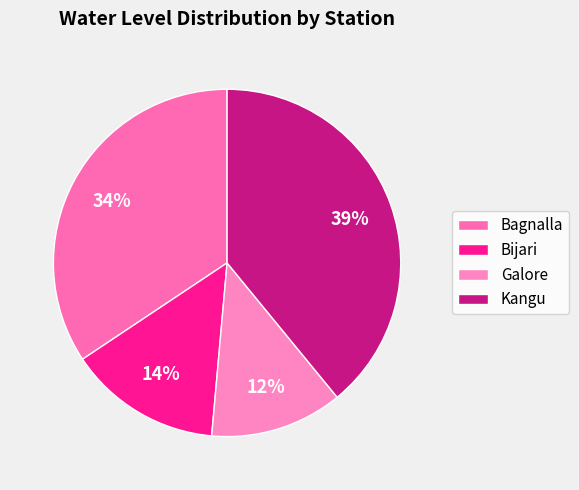

Is it true that Kangu is 39% of the pie?

True